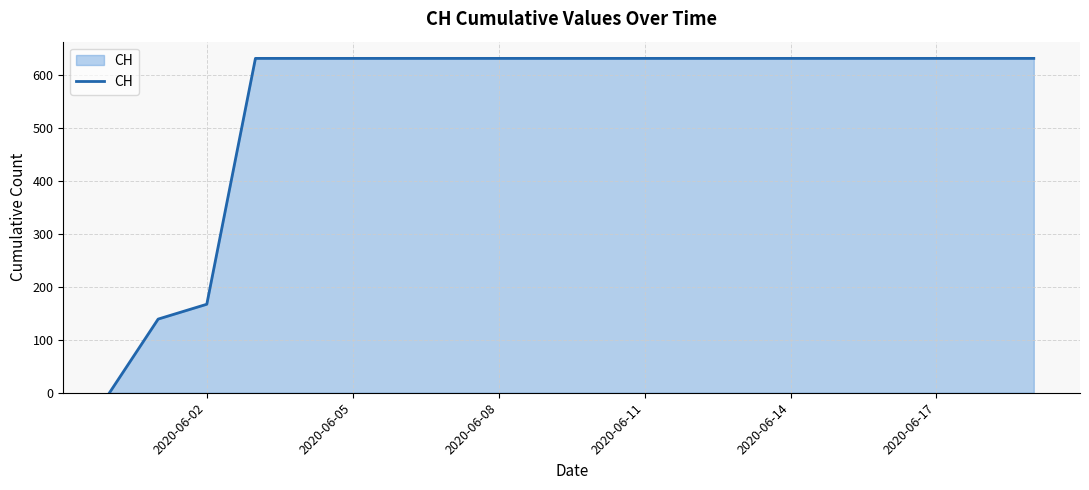

What is the difference between the maximum and minimum values?

631